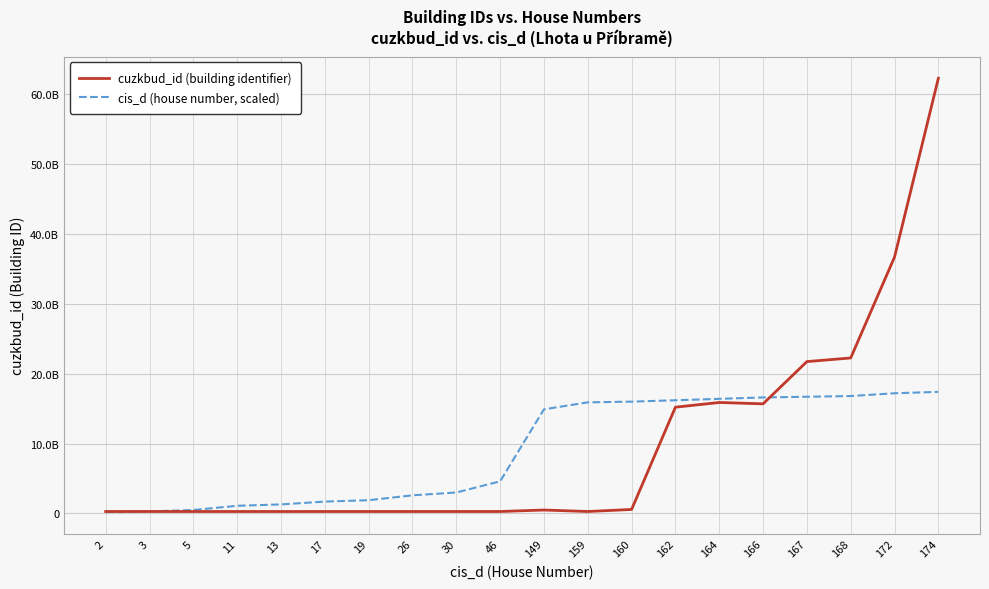

Does the chart have visible grid lines?

Yes